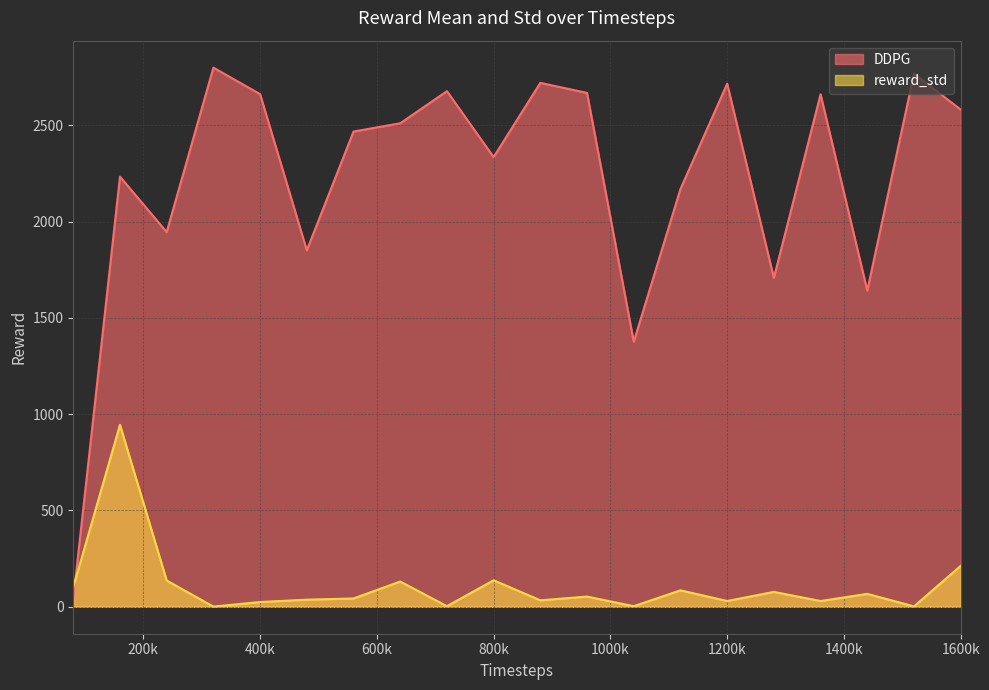

Rank the series by their maximum value, from lowest to highest.

reward_std, DDPG